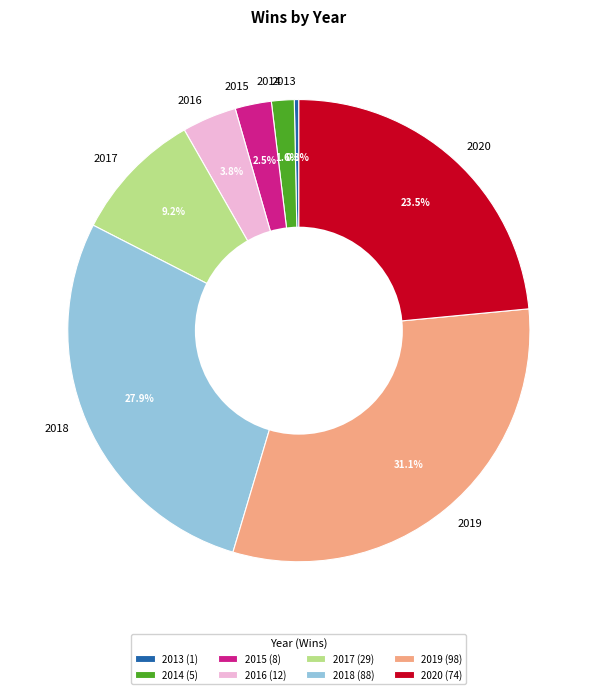

To the nearest percent, what is the average slice percentage?

12%